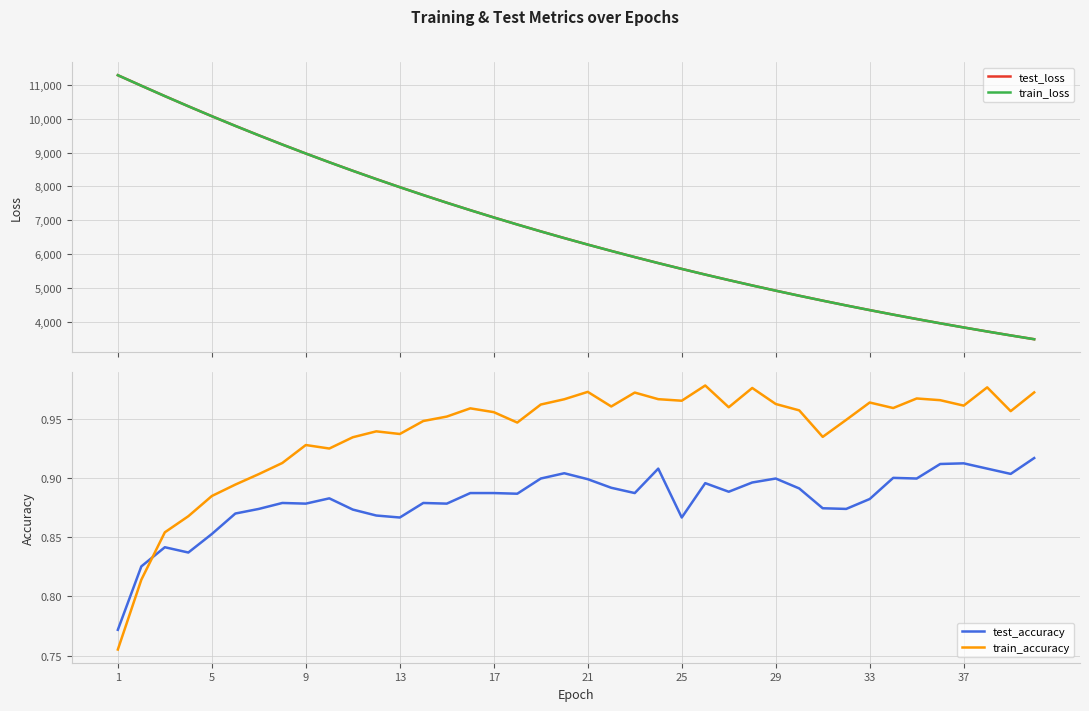

How many intersections are there between train_accuracy and test_accuracy?

1